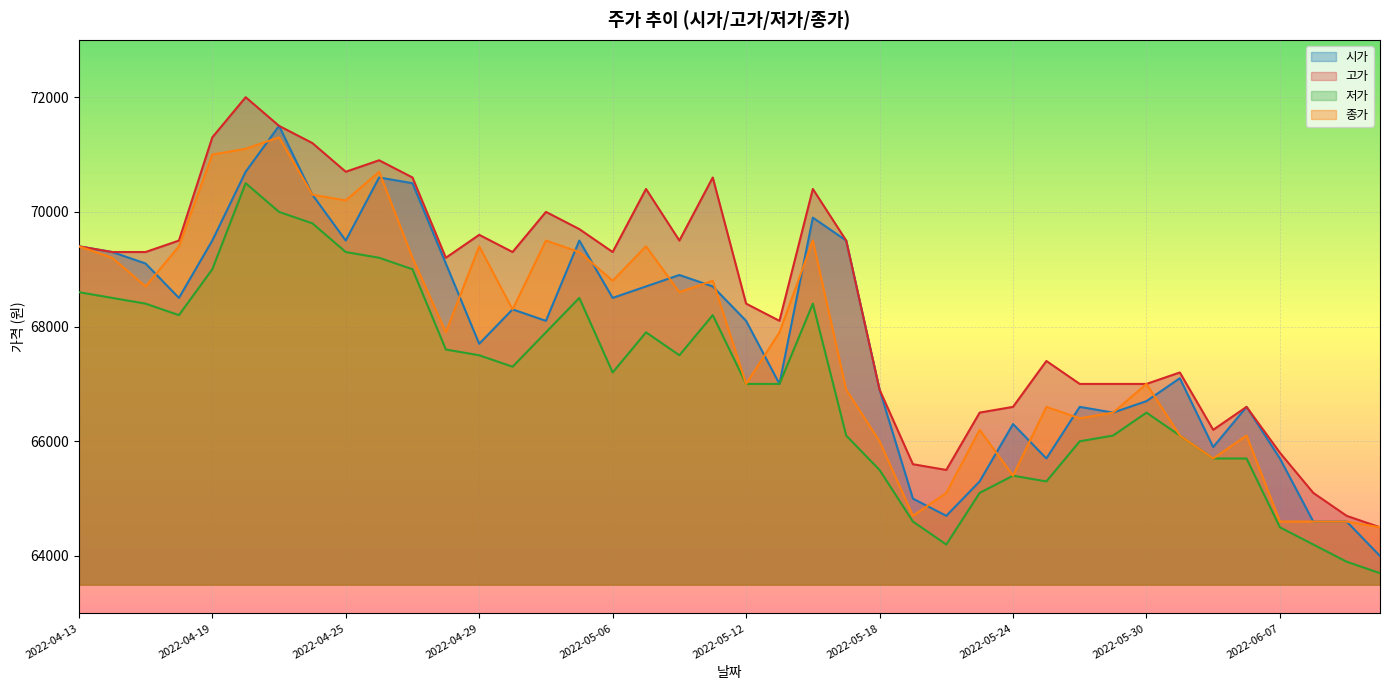

The 시가 series shows 32774 at 2022-05-03. True or false?

False